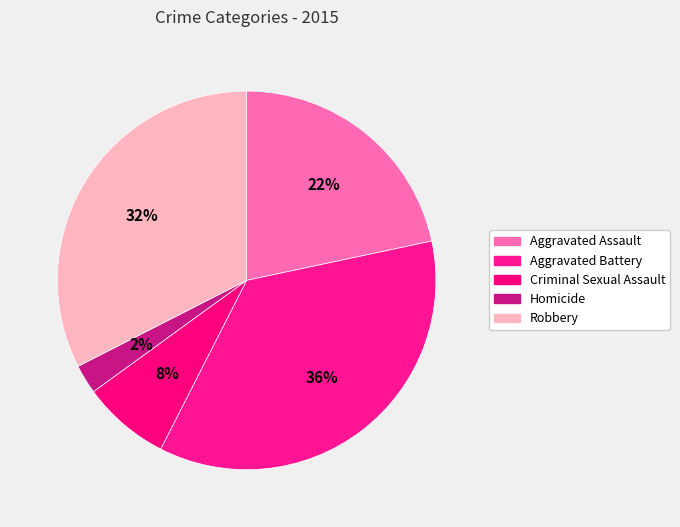

What percentage is the Robbery slice, to the nearest percent?

32%